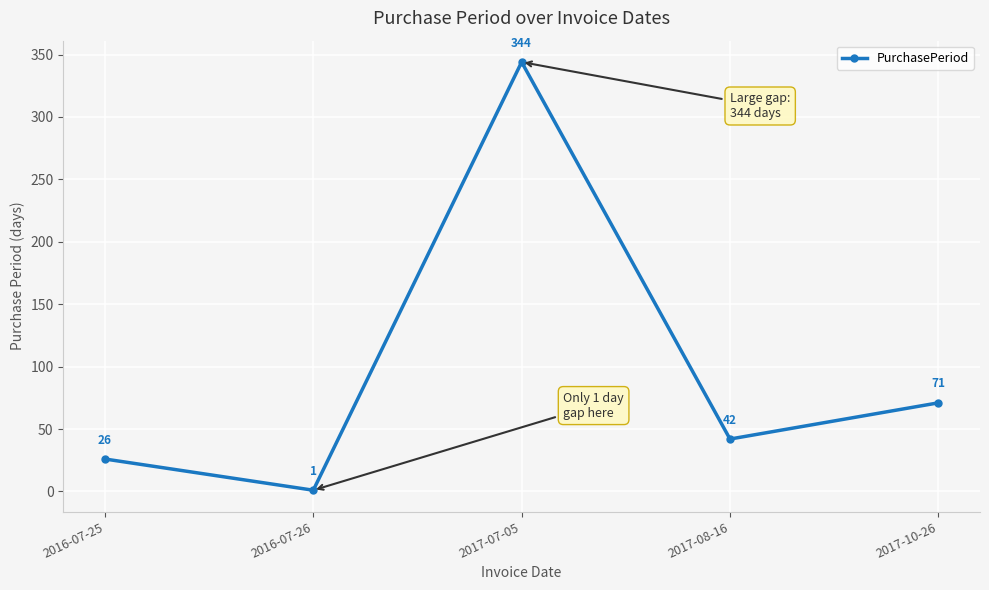

How many lines are shown in the chart?

1